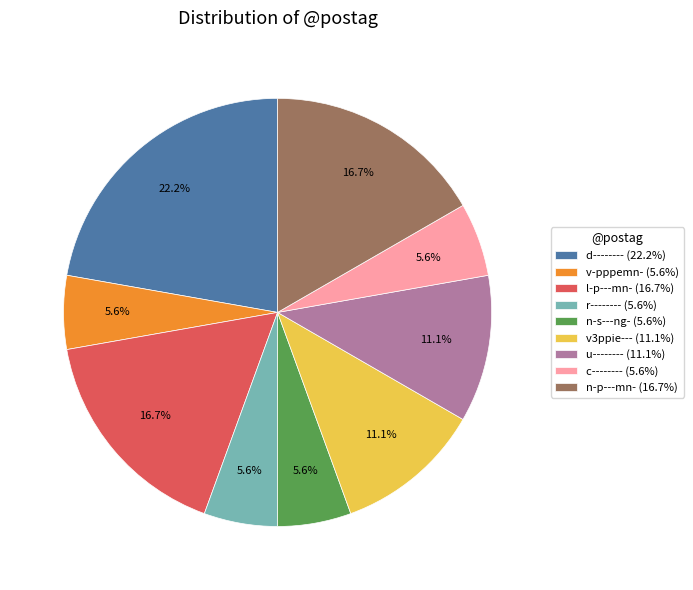

How many segments does this pie chart have?

9